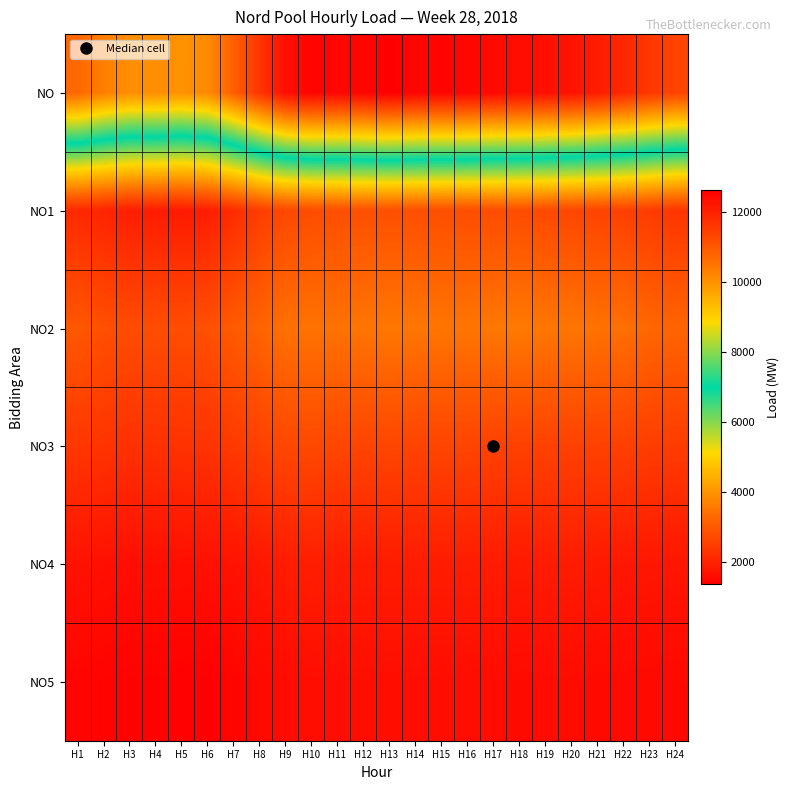

Between H4 and H16, which is larger?

H16